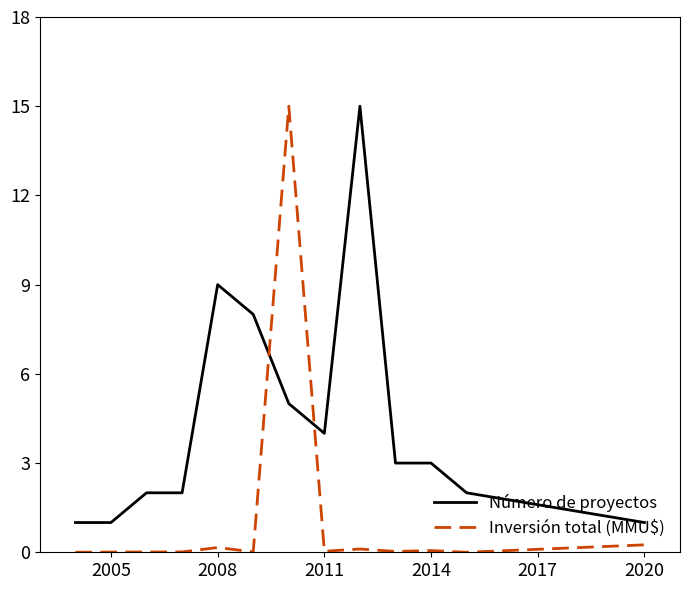

What is the greatest value displayed?

15.0